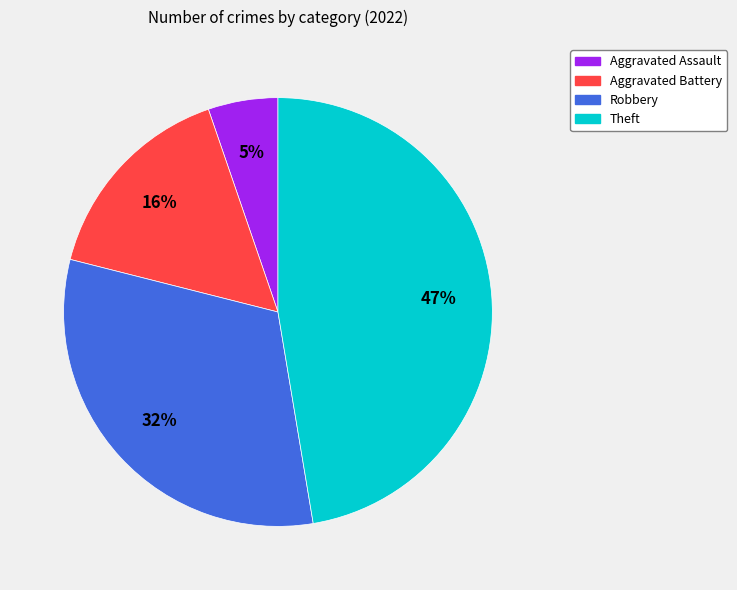

Does any single category account for the majority?

No